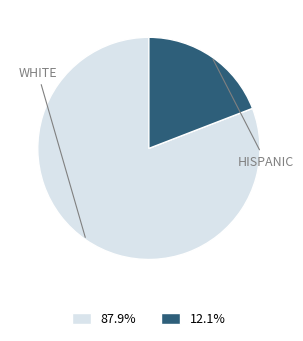

Does any single category account for the majority?

Yes